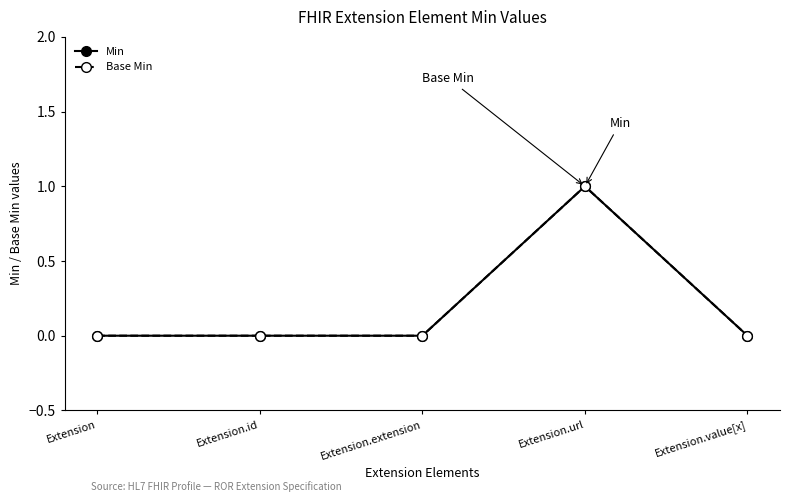

True or false: Base Min and Min cross at least once.

False